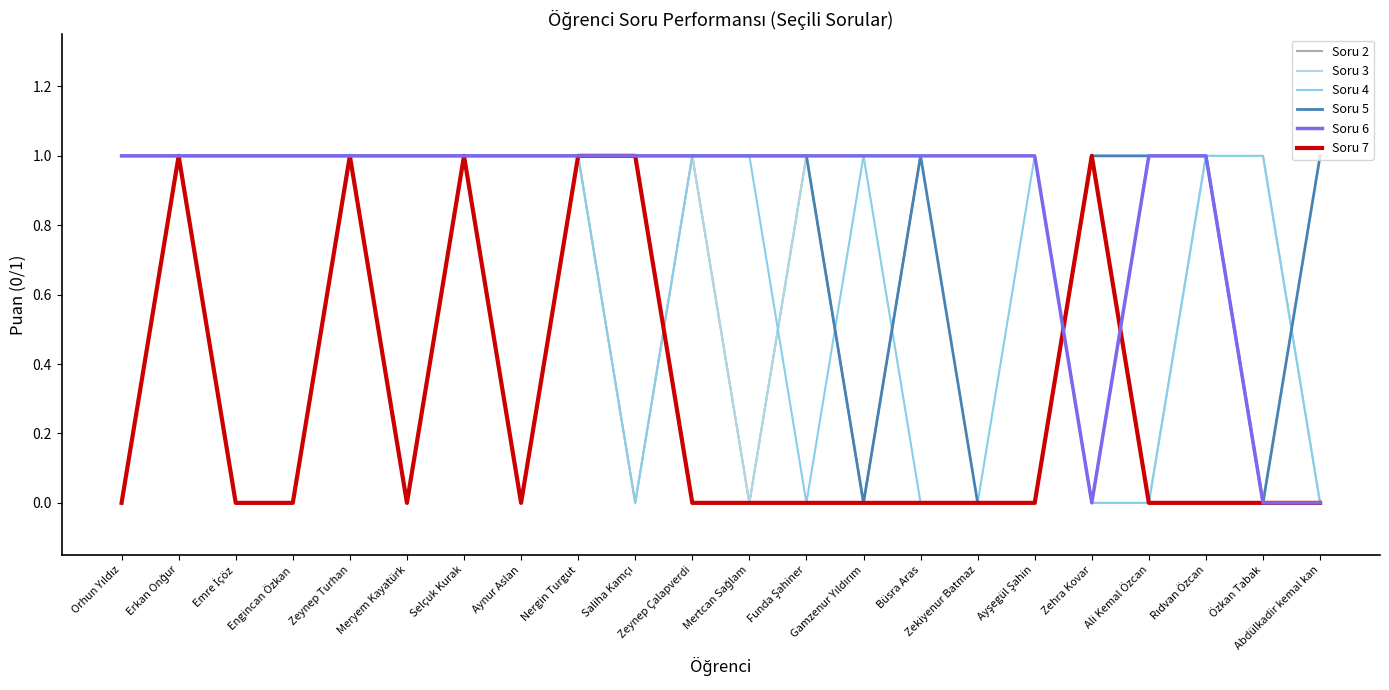

Reading left to right, transcribe all the data shown in this chart.

Soru 2: 1	1	1	1	1	1	1	1	1	0	1	0	1	0	1	1	1	0	1	1	0	0
Soru 3: 1	1	1	1	1	1	1	1	1	1	1	0	1	1	1	1	1	0	0	1	1	0
Soru 4: 0	1	1	1	1	1	1	1	1	0	1	1	0	1	0	0	1	0	0	1	1	0
Soru 5: 1	1	1	1	1	1	1	1	1	1	1	1	1	0	1	0	0	1	1	1	0	1
Soru 6: 1	1	1	1	1	1	1	1	1	1	1	1	1	1	1	1	1	0	1	1	0	0
Soru 7: 0	1	0	0	1	0	1	0	1	1	0	0	0	0	0	0	0	1	0	0	0	0